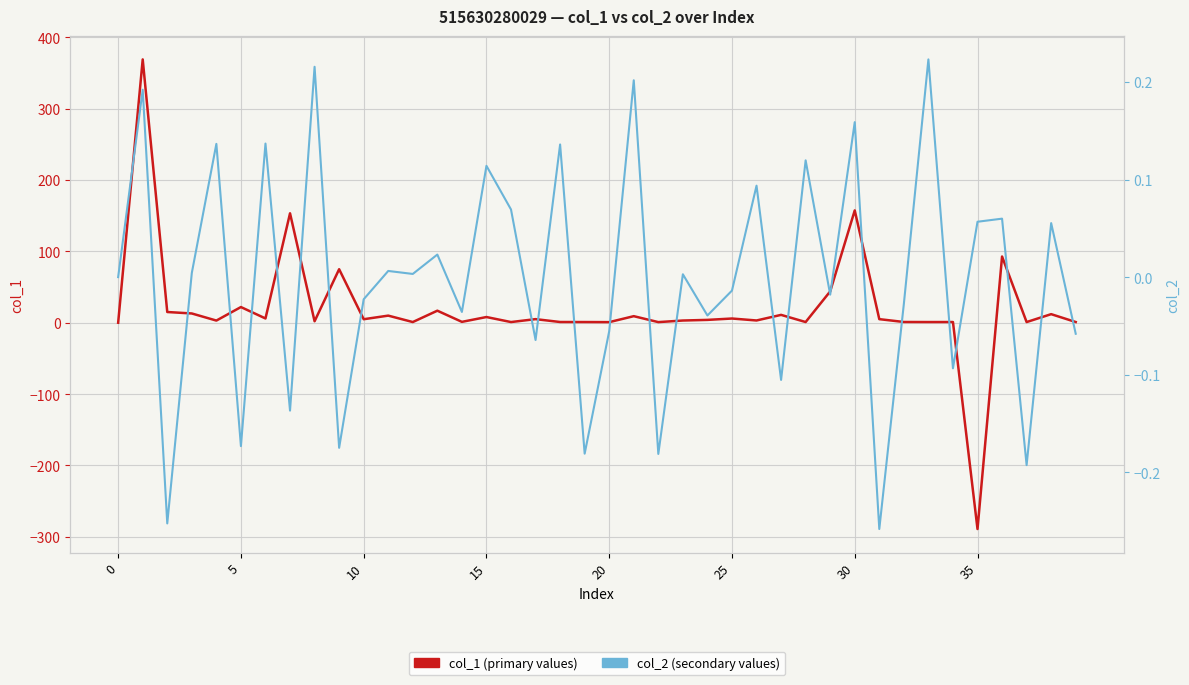

Rank the series at 20 from highest to lowest value.

col_1 (primary values), col_2 (secondary values)